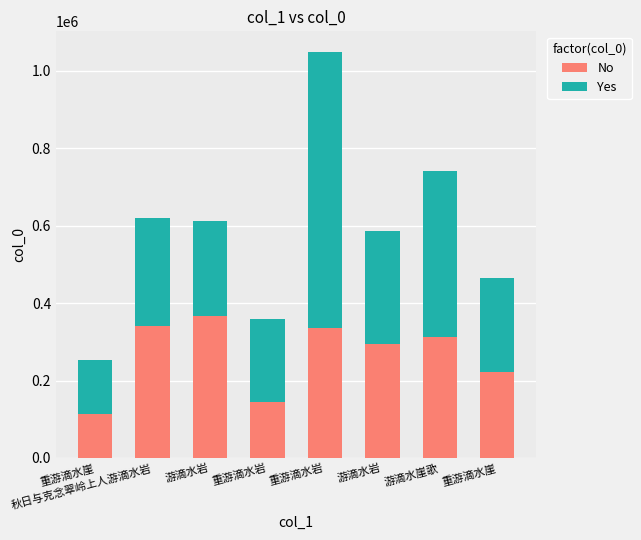

Are the bars grouped side by side (vs. stacked)?

No